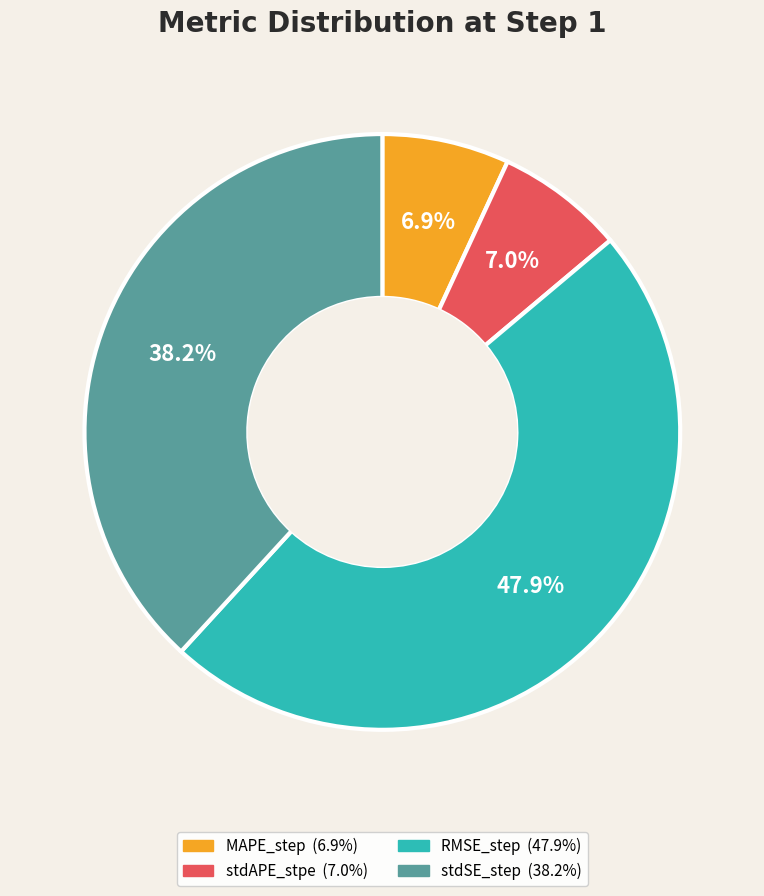

To the nearest percent, what portion does MAPE_step represent?

7%